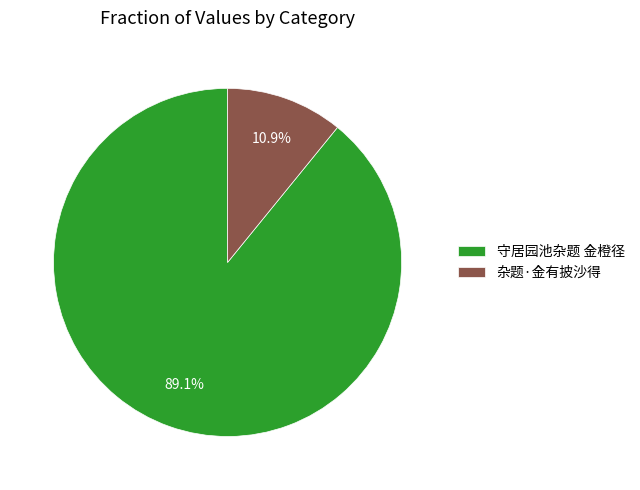

What percentage do 守居园池杂题 金橙径 and 杂题·金有披沙得 together represent?

100.0%